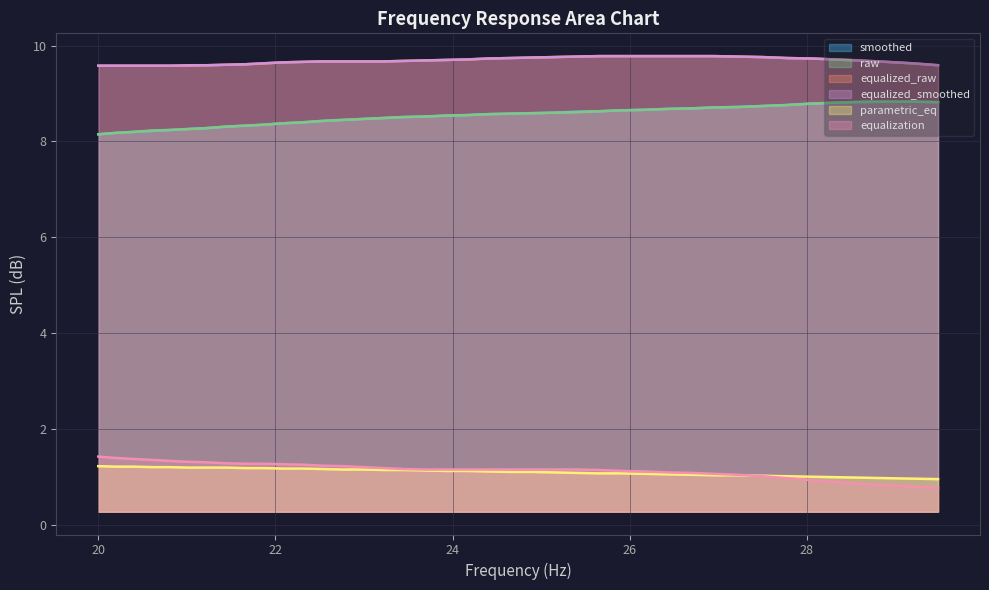

How many lines are shown in the chart?

6